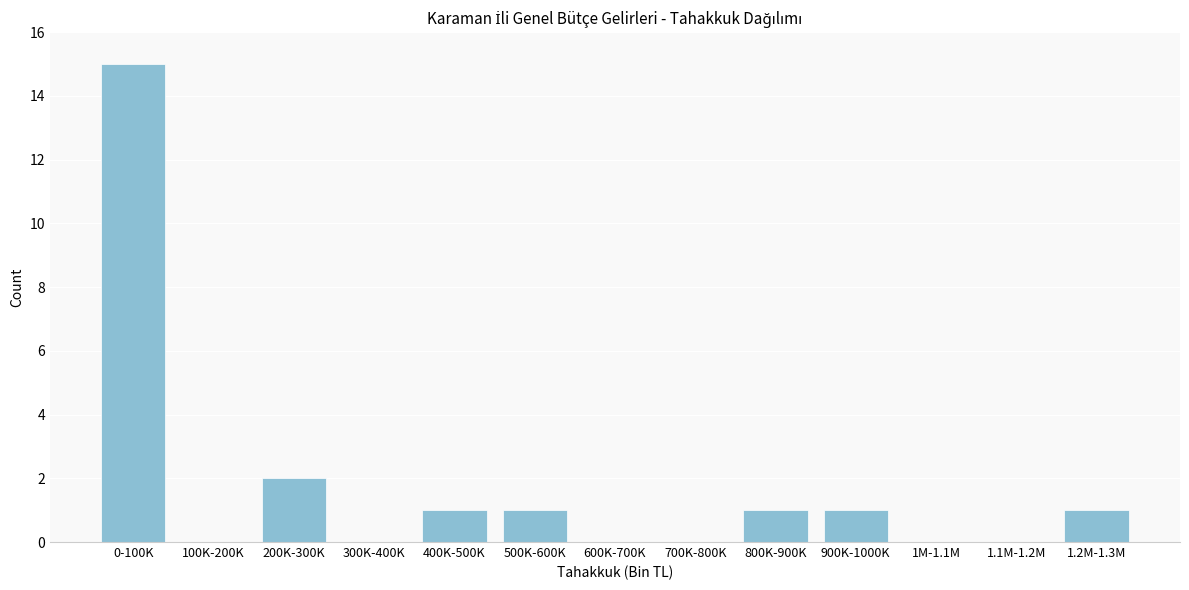

Reading left to right, what are all the values shown in this chart?

0-100K=15	100K-200K=0	200K-300K=2	300K-400K=0	400K-500K=1	500K-600K=1	600K-700K=0	700K-800K=0	800K-900K=1	900K-1000K=1	1M-1.1M=0	1.1M-1.2M=0	1.2M-1.3M=1